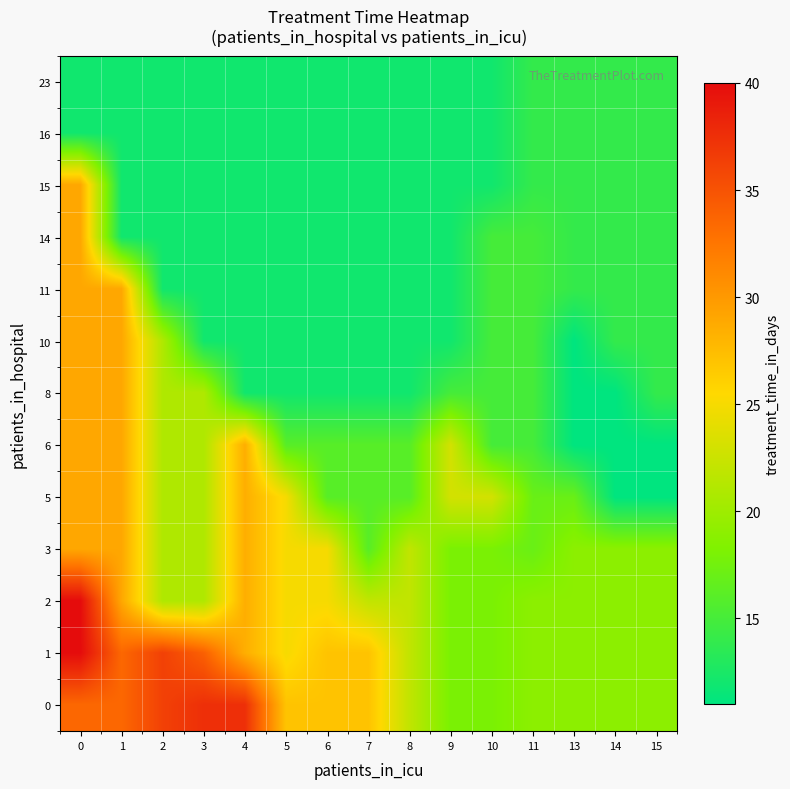

At which category does the chart reach its minimum across all series?

13